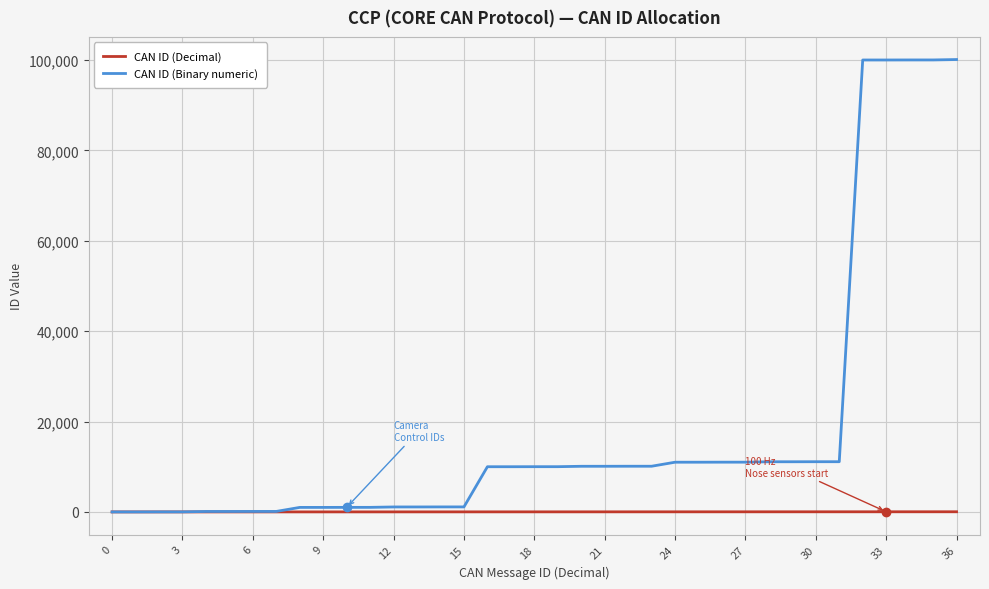

Rank the series by their average value, from lowest to highest.

CAN ID (Decimal), CAN ID (Binary numeric)